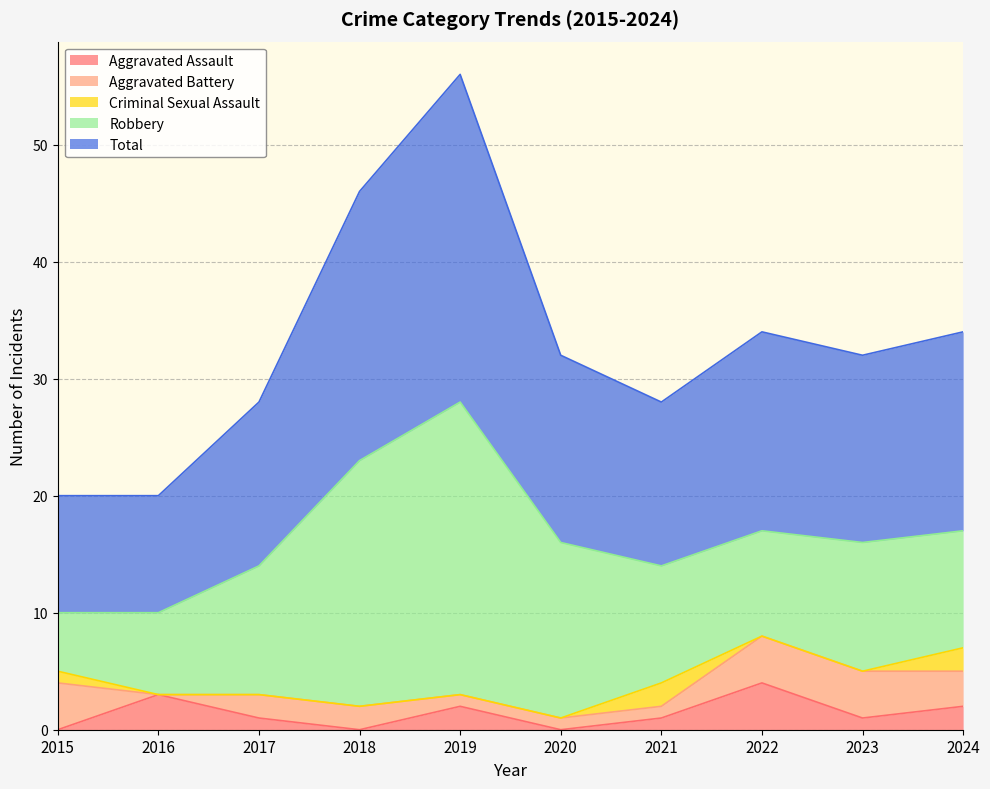

What is the difference between the Criminal Sexual Assault values at 2017 and 2024?

2